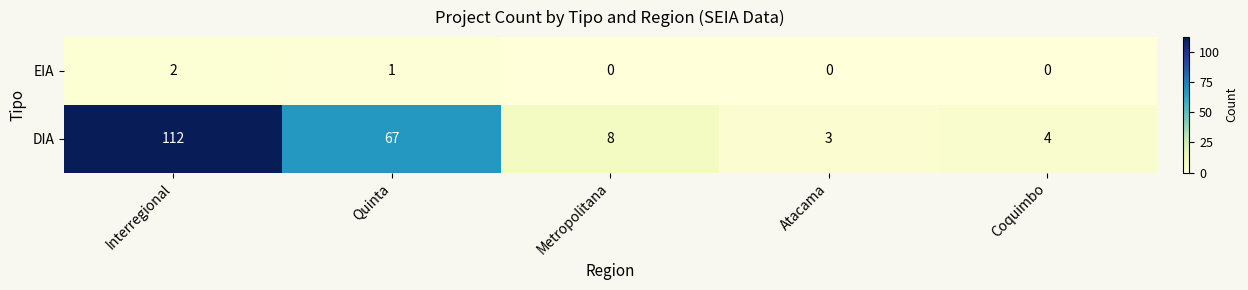

At which category is the sum across all series the highest?

Interregional